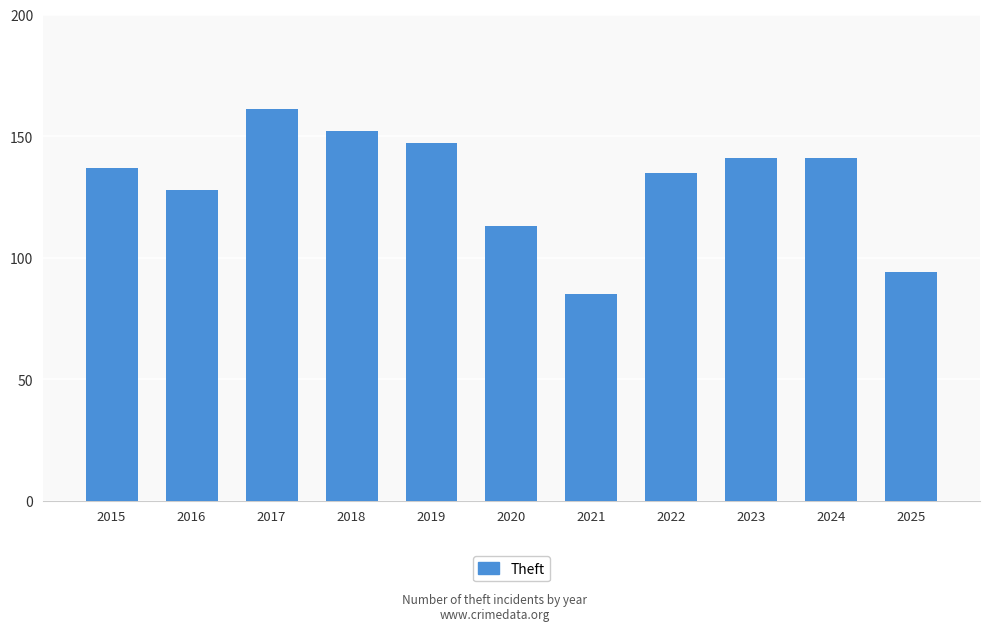

What is the difference between the second highest and second lowest values?

58